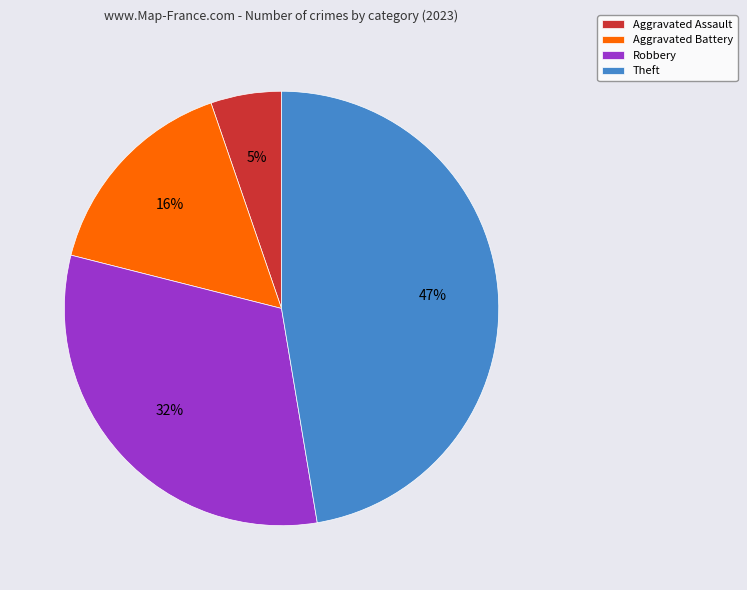

Which slice is the smallest?

Aggravated Assault